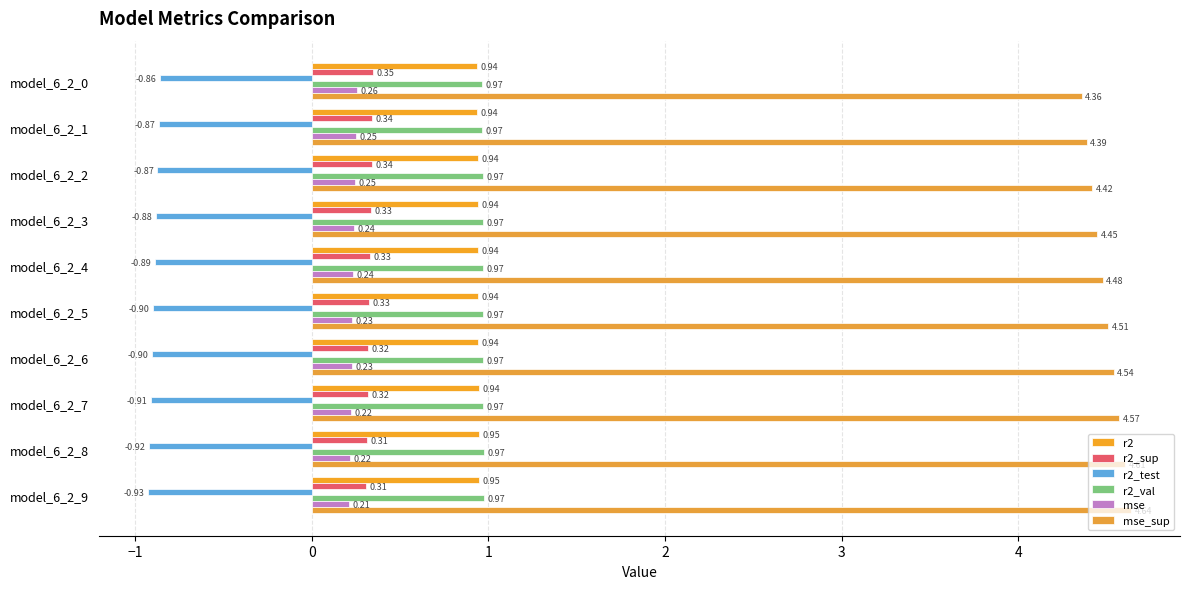

Count the number of categories in the chart.

10